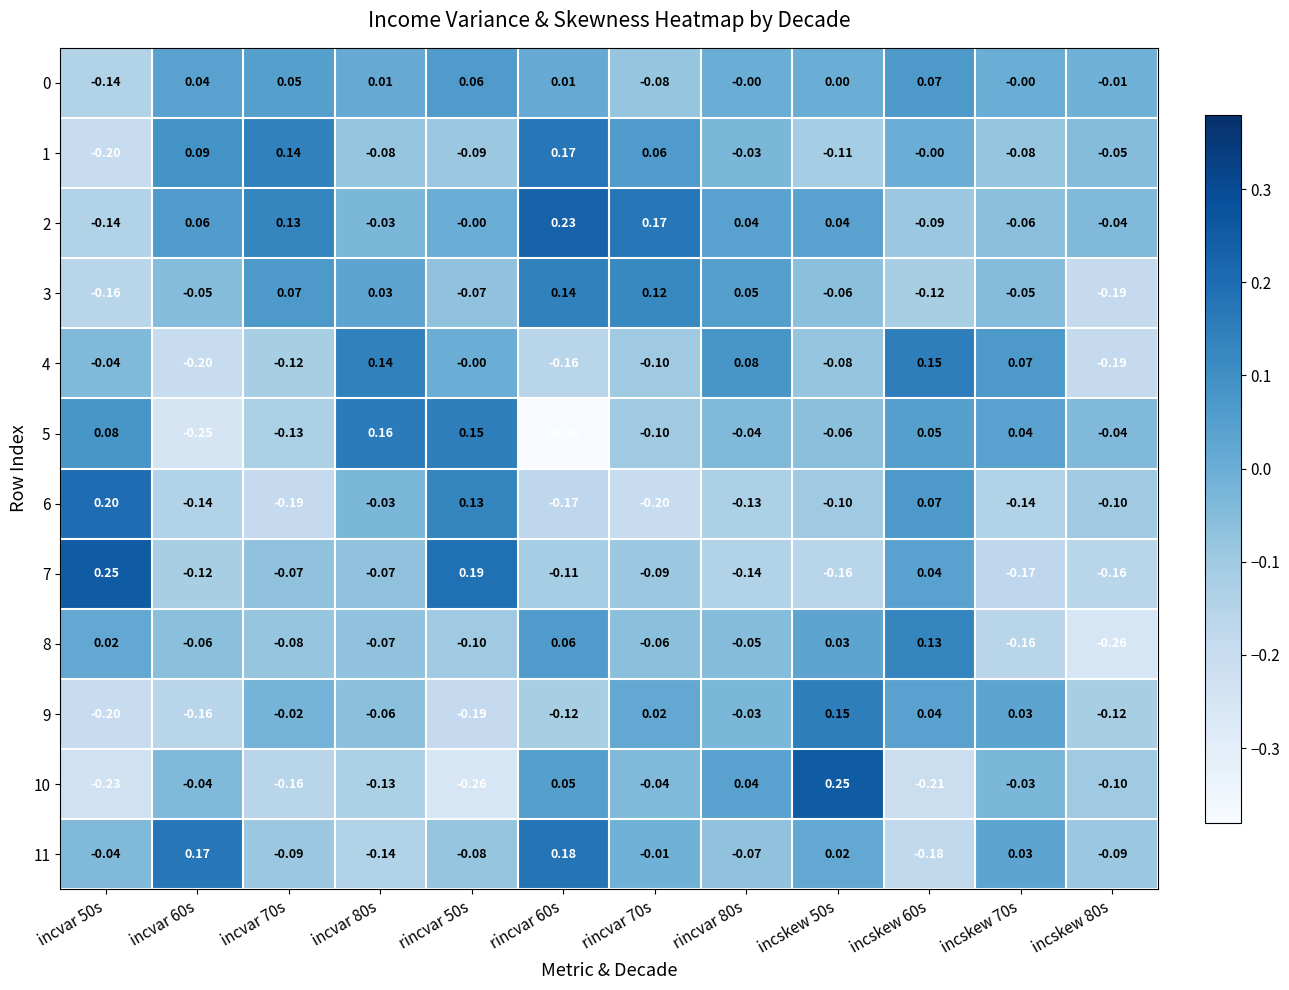

Is the value of 5 at rincvar 60s greater than the value of 9 at rincvar 50s?

No